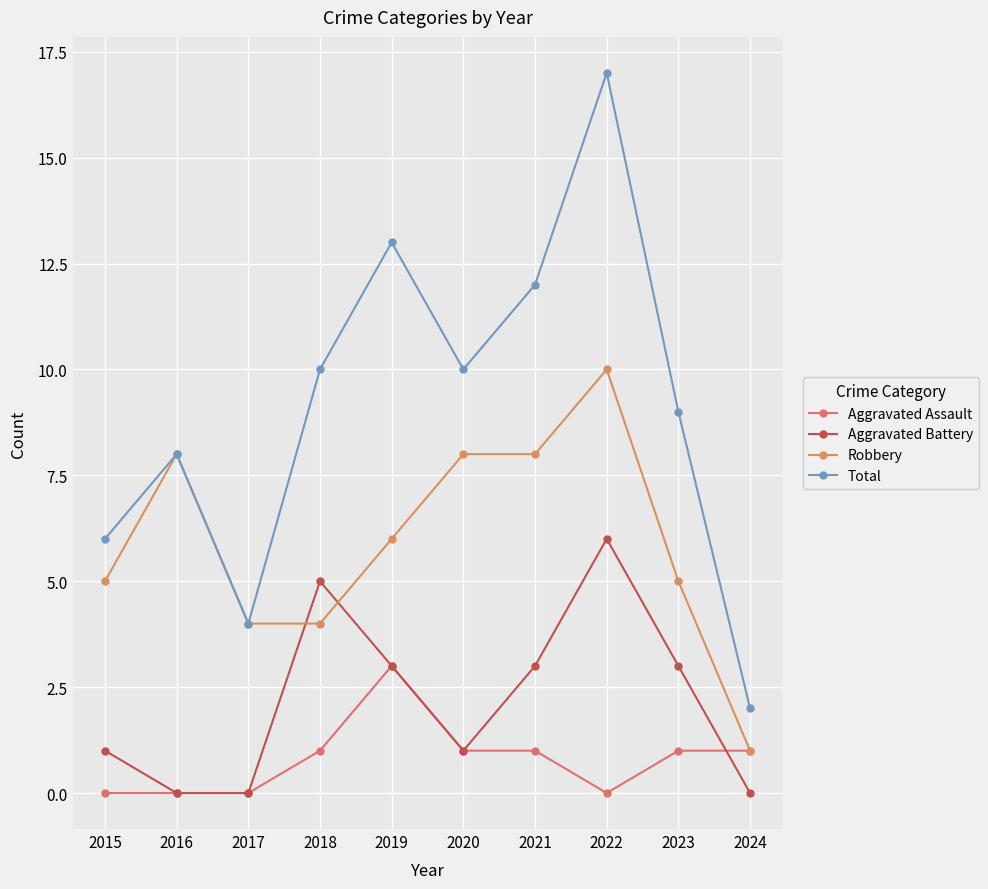

What is the difference between the maximum and second lowest values in the Aggravated Battery series?

6